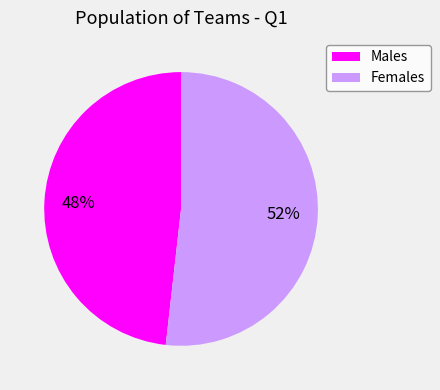

Is there any slice that represents more than half of the pie?

Yes